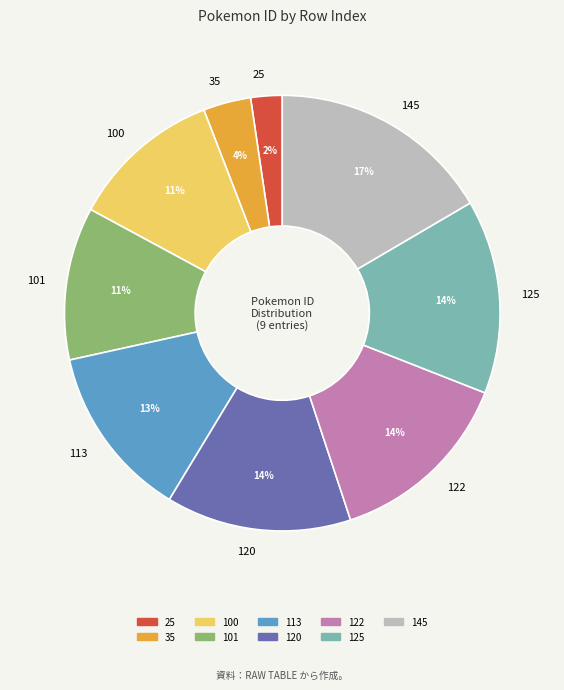

True or false: 120 accounts for 4% of the total.

False